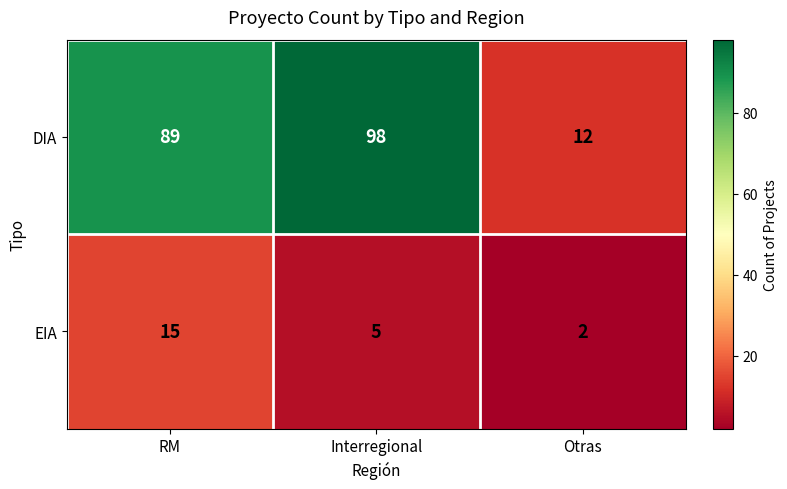

How many series are shown in this chart?

2